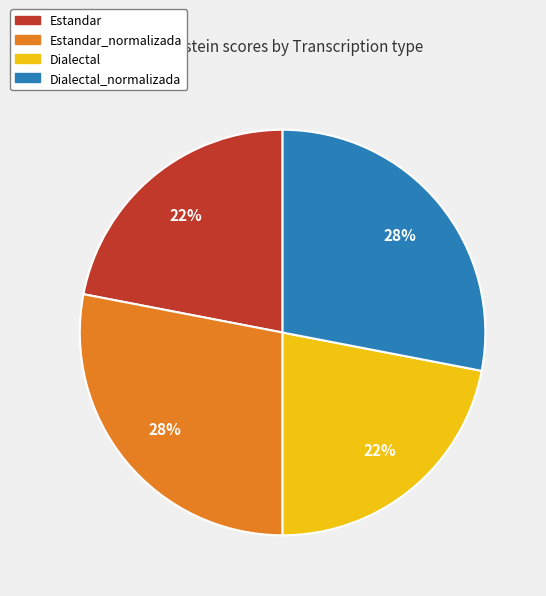

Is it true that Dialectal_normalizada is 17% of the pie?

False